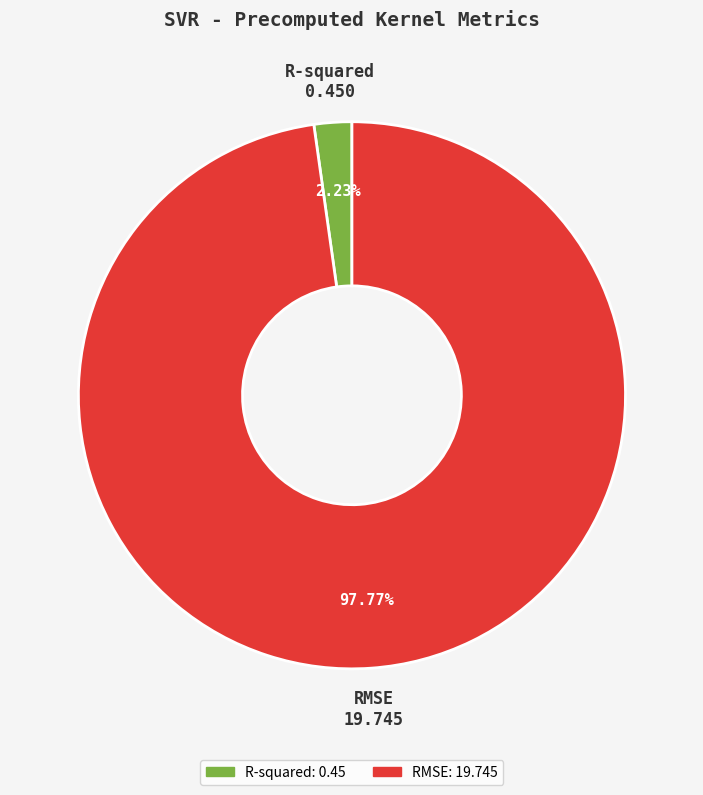

Combined, do R-squared and RMSE account for over 50%?

Yes